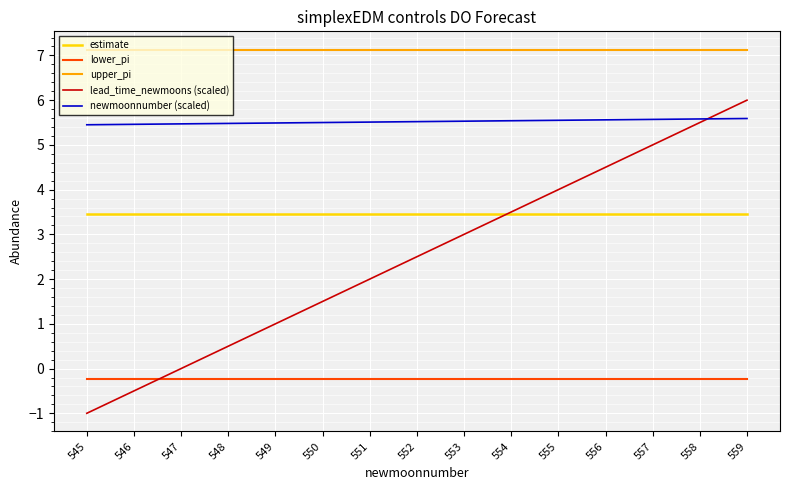

Does the chart have visible grid lines?

Yes